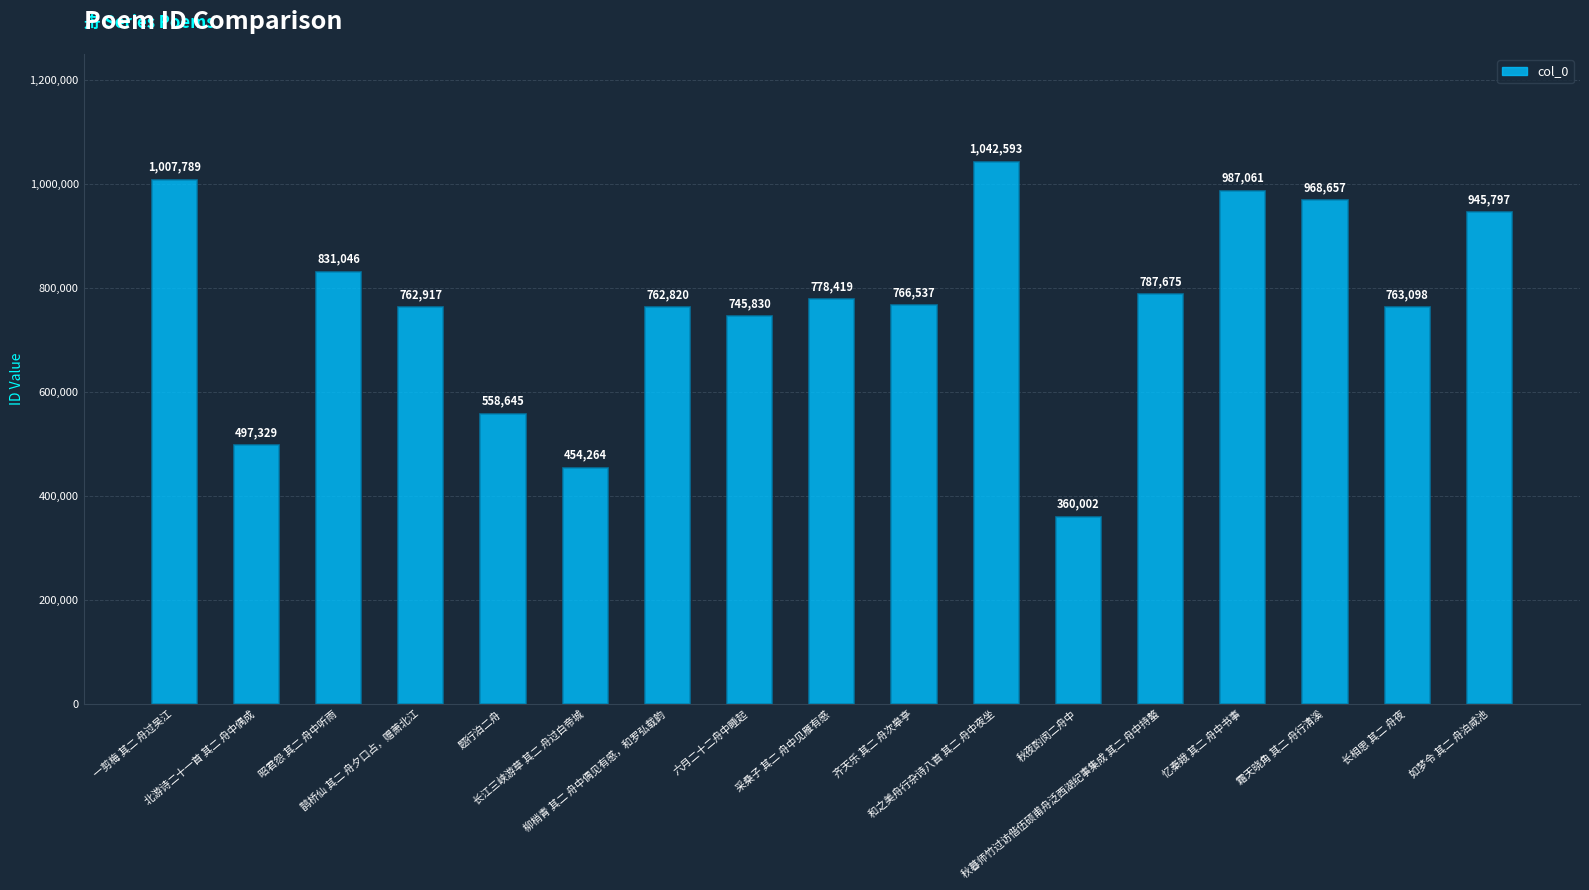

What is the approximate value at 忆秦娥 其二 舟中书事, to the nearest 100?

987100